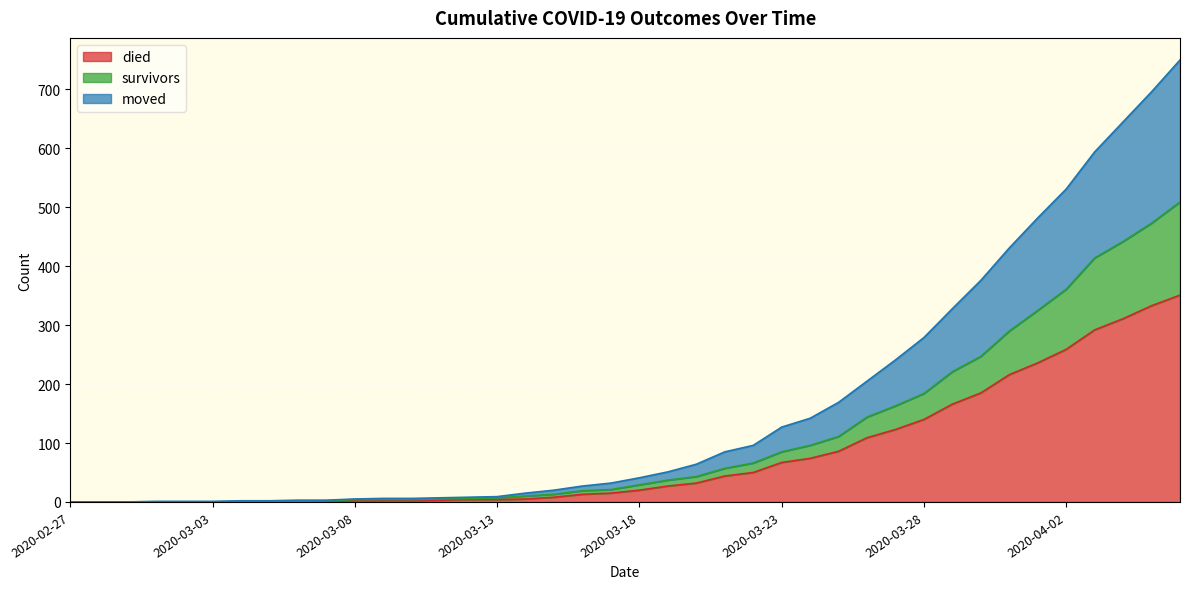

True or false: moved and survivors intersect in this chart.

False